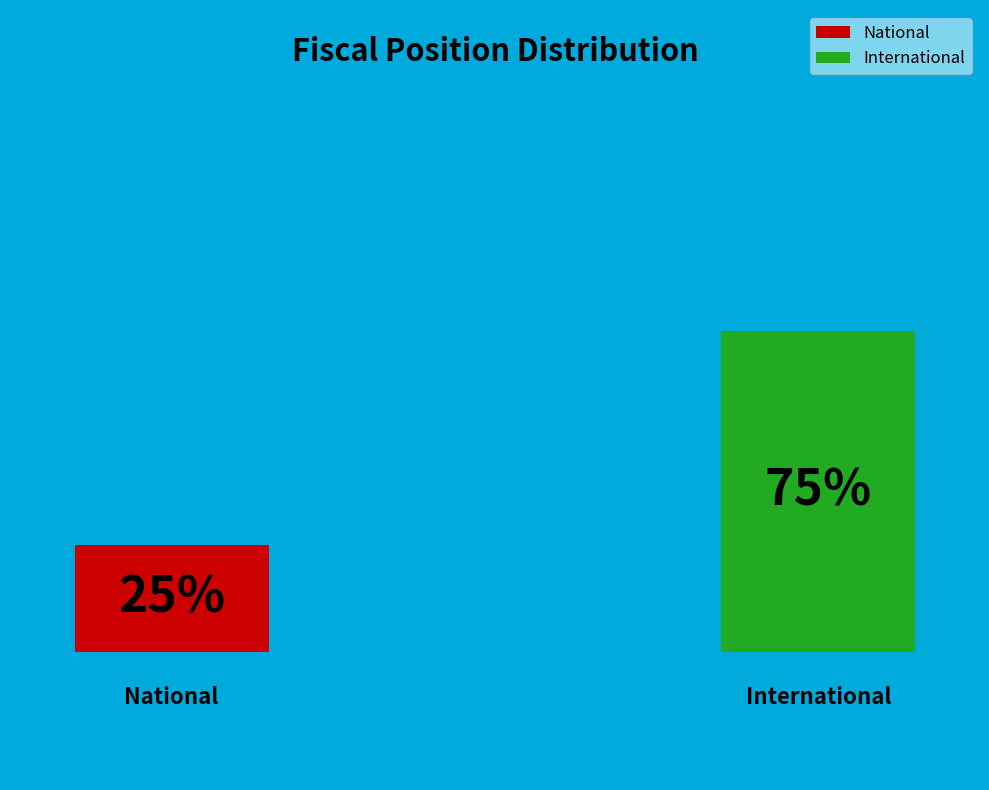

Is it true that National is 25% of the pie?

True